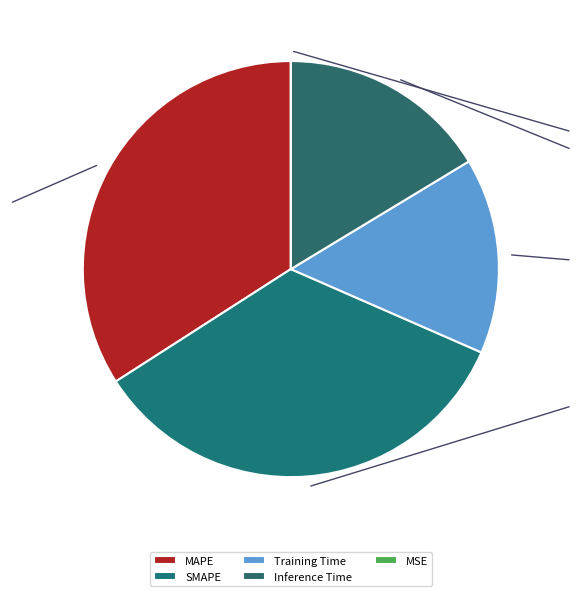

Is there a majority slice in this chart?

No